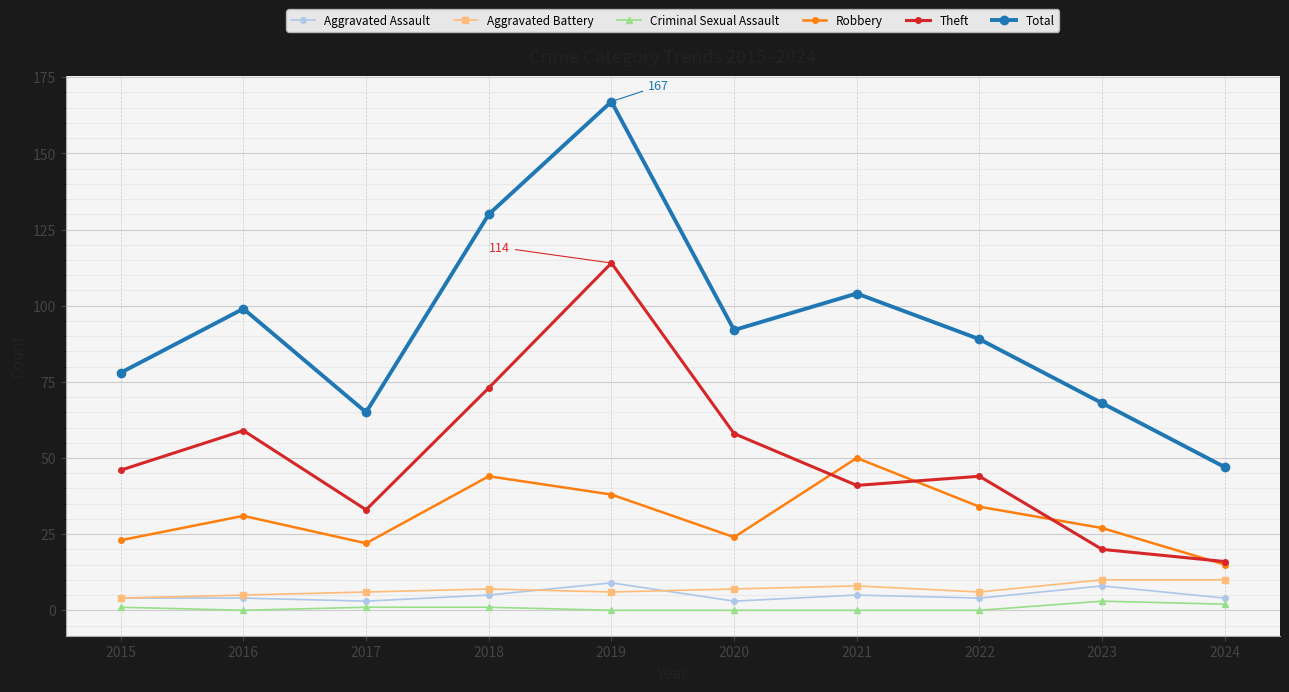

What is the spread (max minus min) of values at 2019?

167